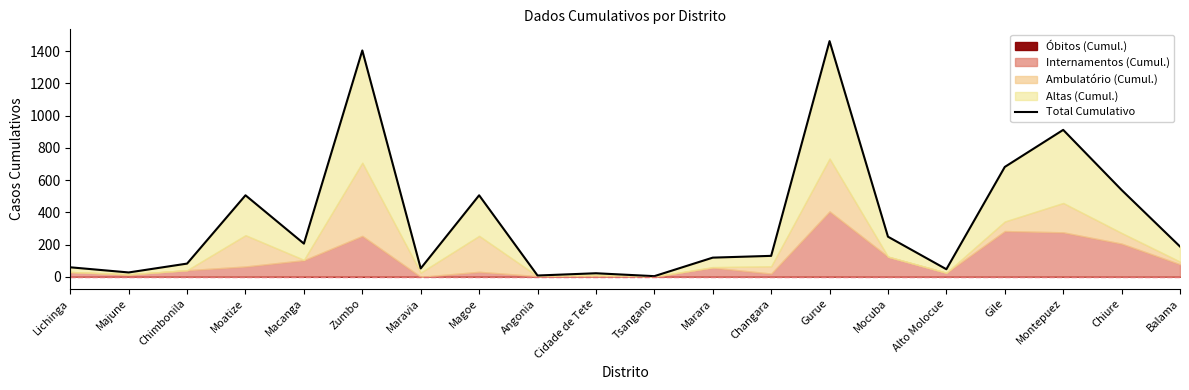

What is the sum of all values?

7206